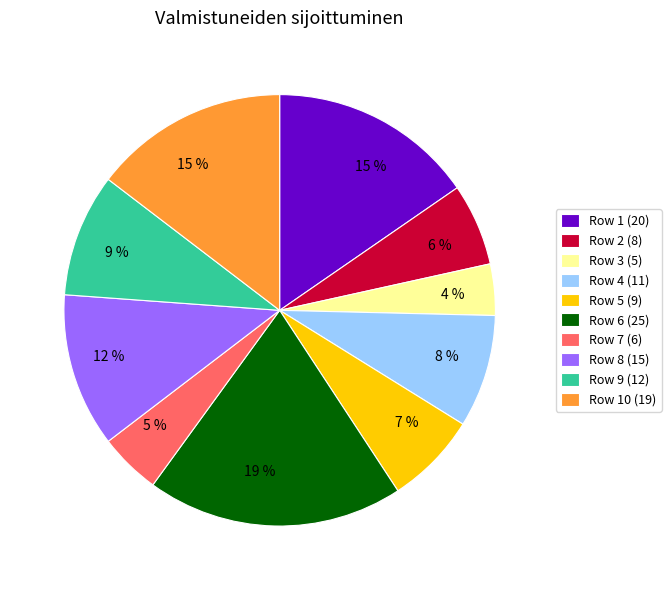

To the nearest percent, what is the average slice percentage?

10%